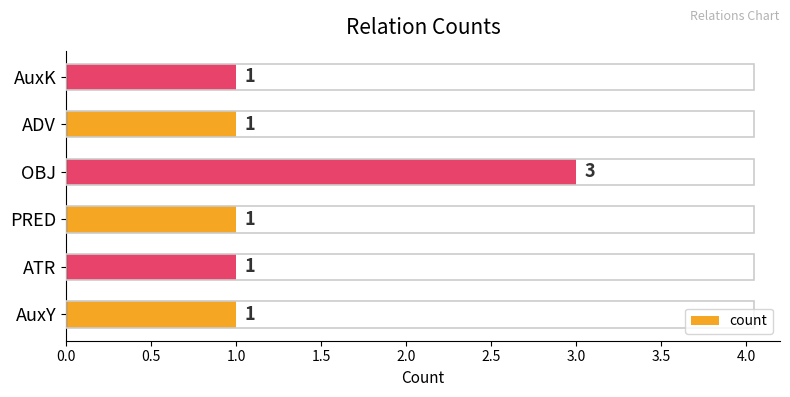

What is the approximate value at OBJ?

3